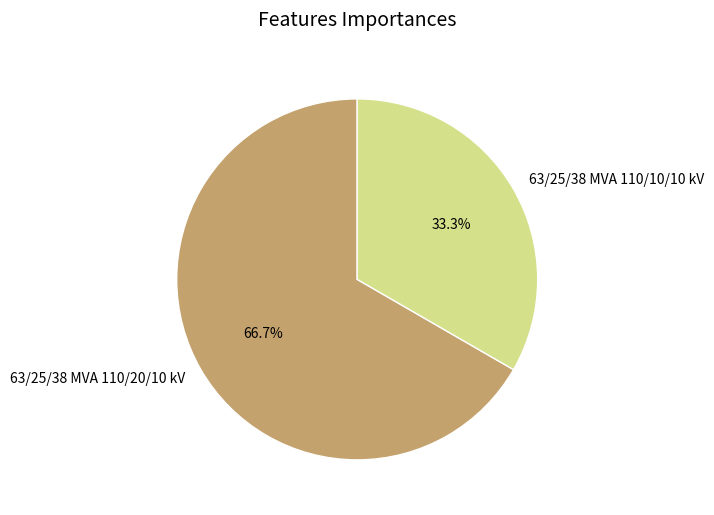

What percentage is NOT represented by 63/25/38 MVA 110/10/10 kV?

66.7%